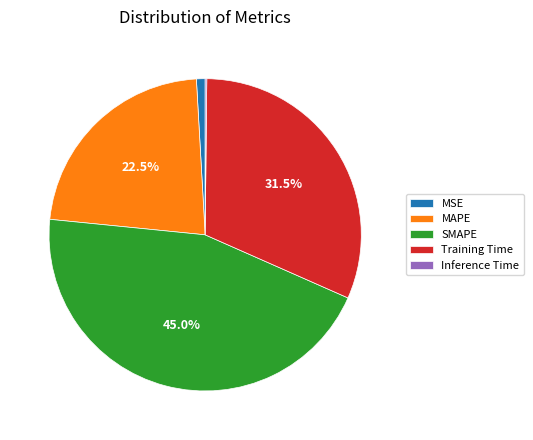

Do Training Time and MSE together represent more than half of the pie?

No